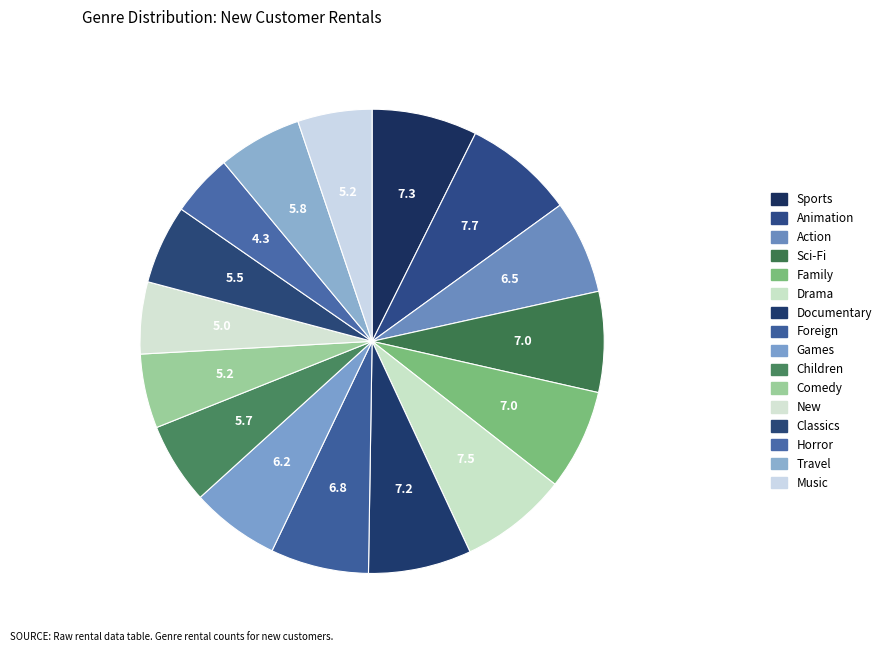

Which slice is the smallest?

Horror